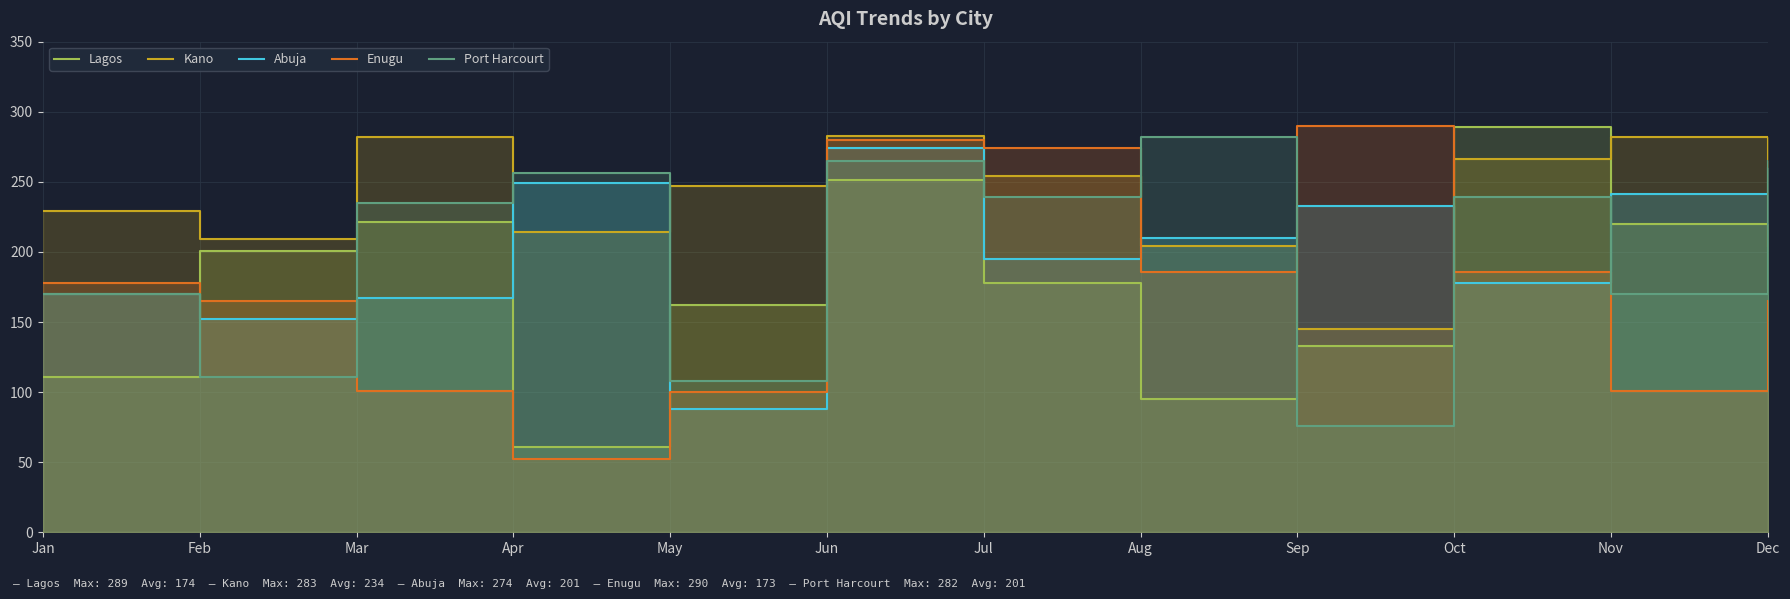

What is the value of the Port Harcourt point at the 7th from the left?

239